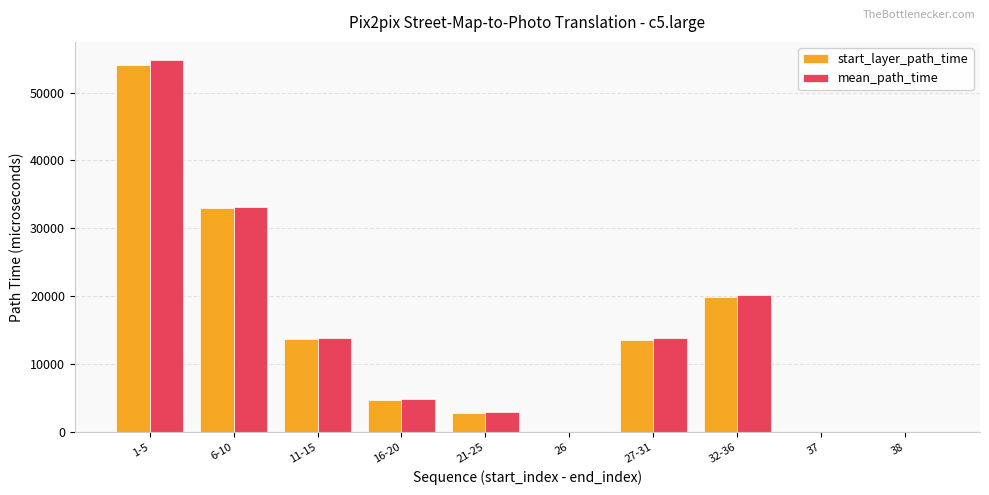

What is the maximum value shown in the chart?

54717.9